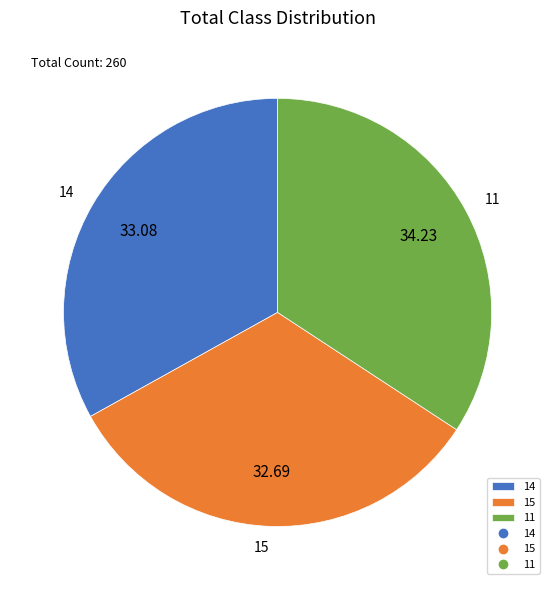

What is the ratio of the value at 14 to the value at 15?

1.0